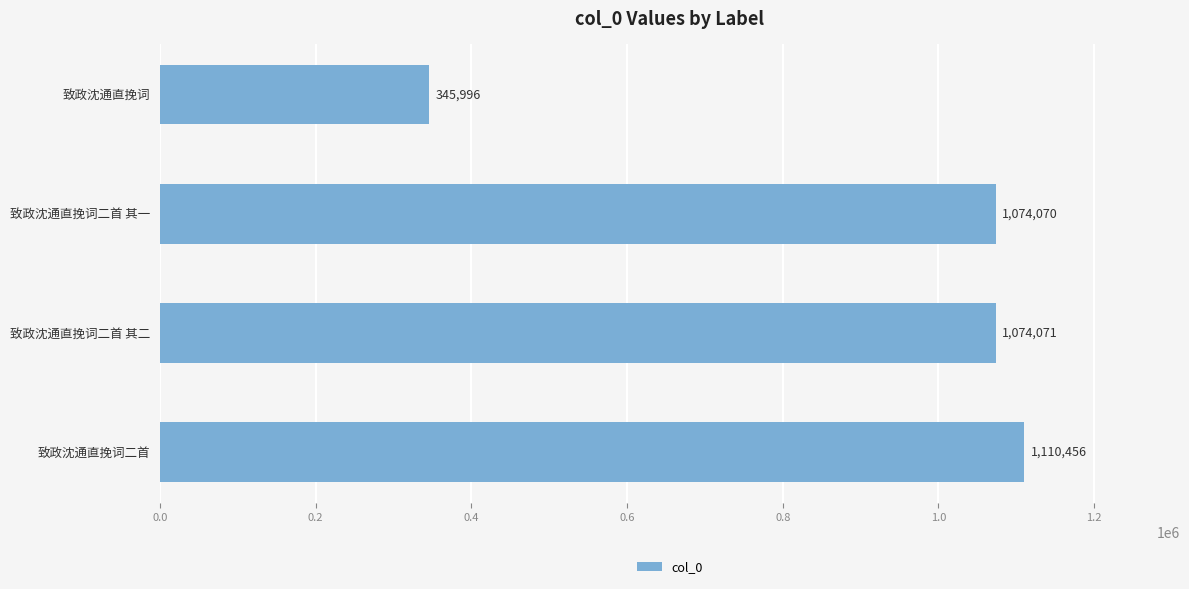

What is the minimum value shown in the chart?

345996